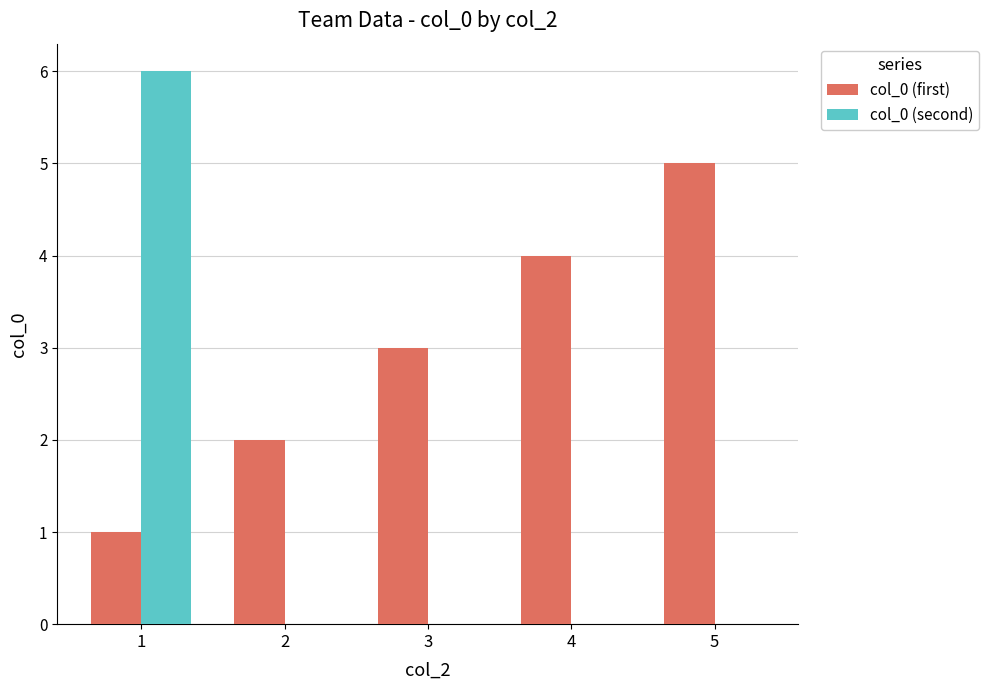

Reading left to right, list all the values displayed in this chart.

col_0 (first): 1=1	2=2	3=3	4=4	5=5
col_0 (second): 1=6	2=0	3=0	4=0	5=0